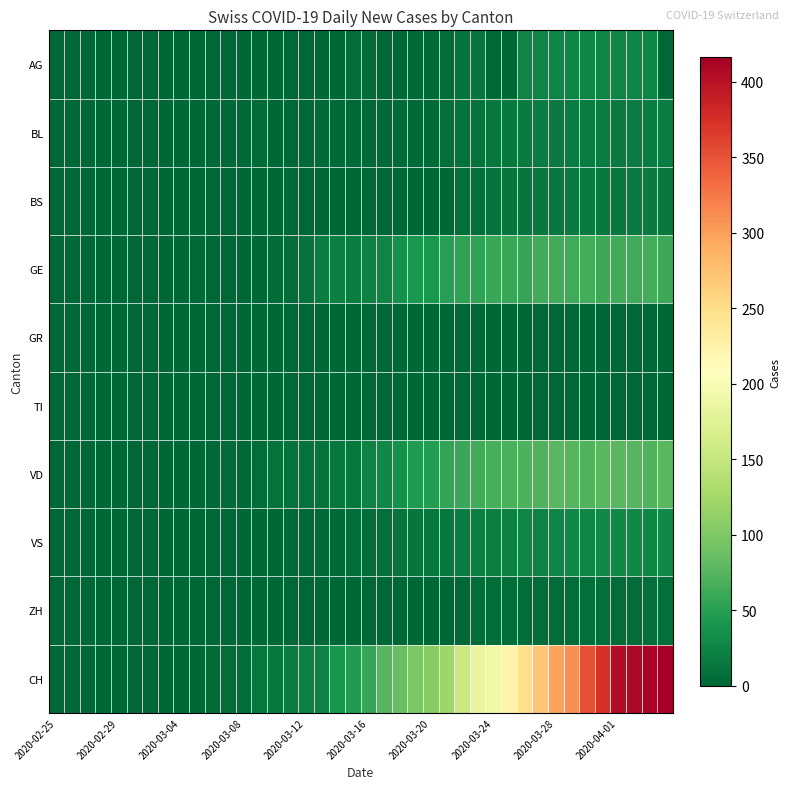

At how many categories does at least one series exceed 84?

18